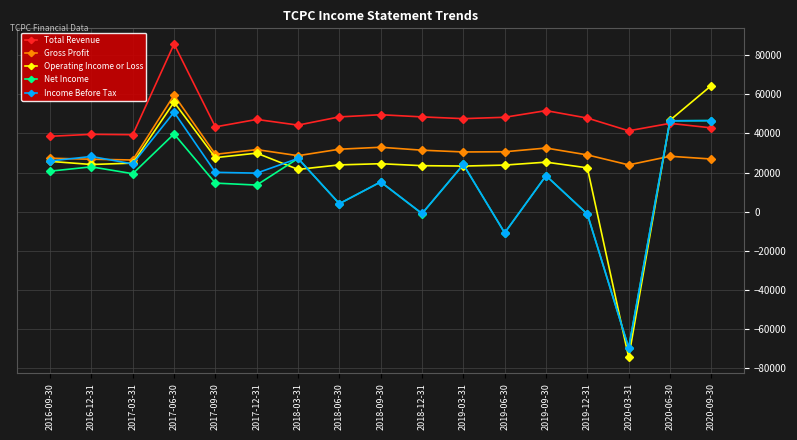

The value of Operating Income or Loss at 2017-12-31 is 53340. True or false?

False